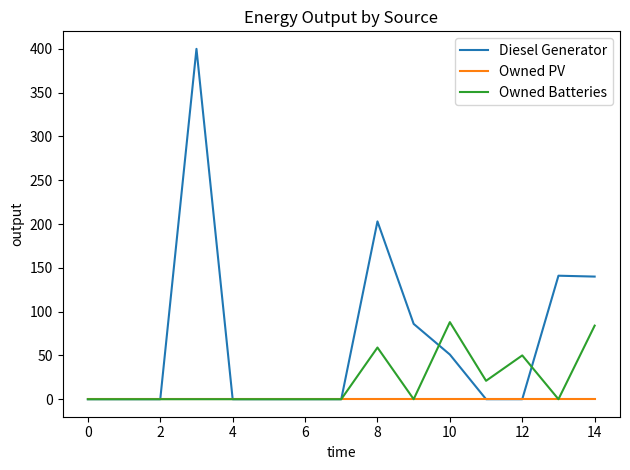

Which series has the largest total across all categories?

Diesel Generator